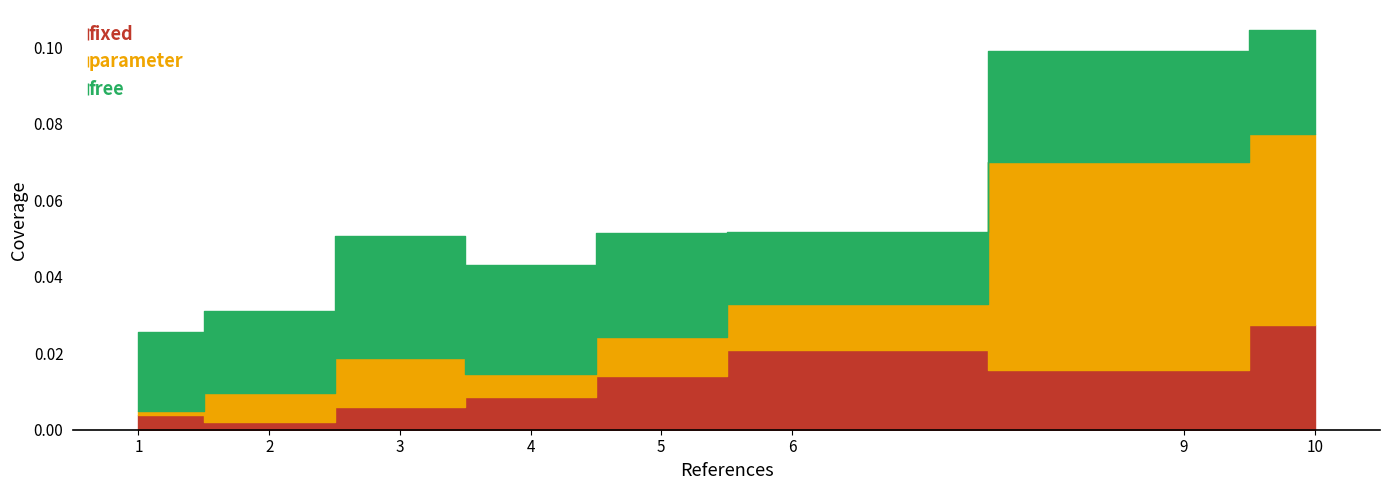

How many lines are shown in the chart?

3